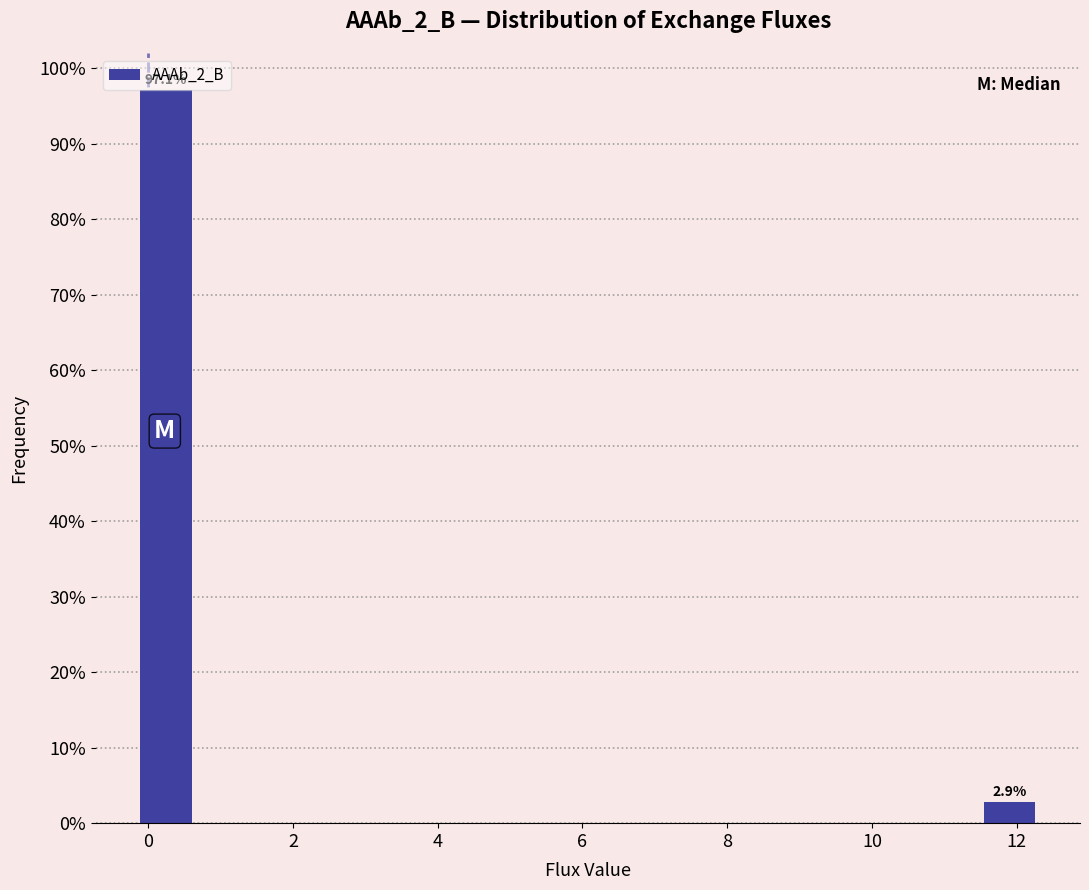

Over which range of the x-axis is the bar tallest?

-0.2 to 0.6